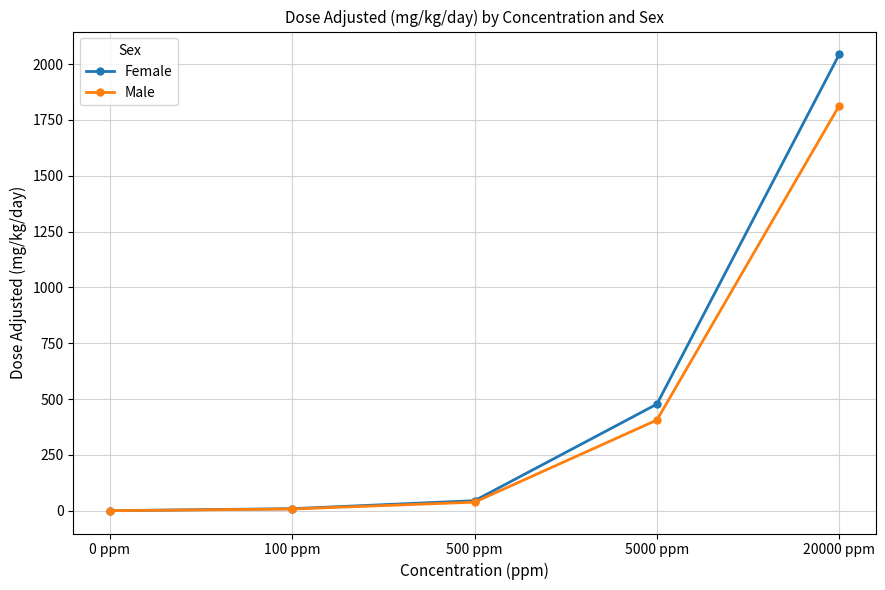

What is the sum of all Male values?

2265.8